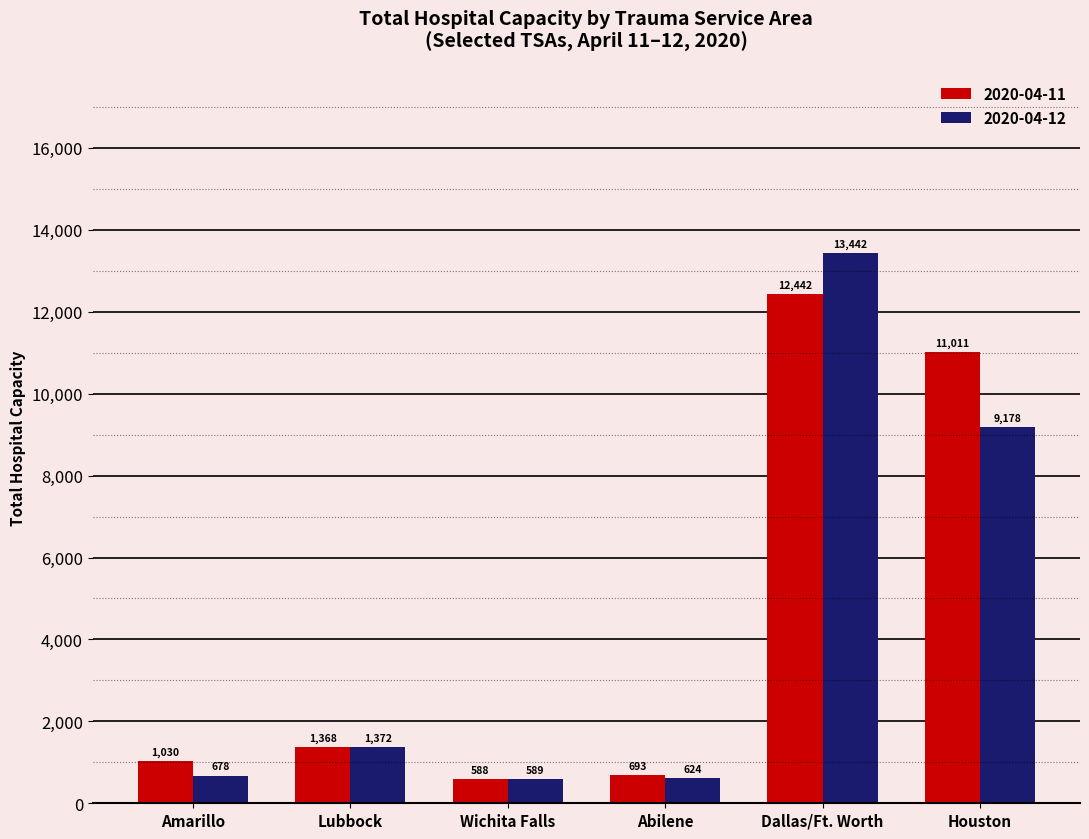

Rank the series at Abilene from lowest to highest value.

2020-04-12, 2020-04-11